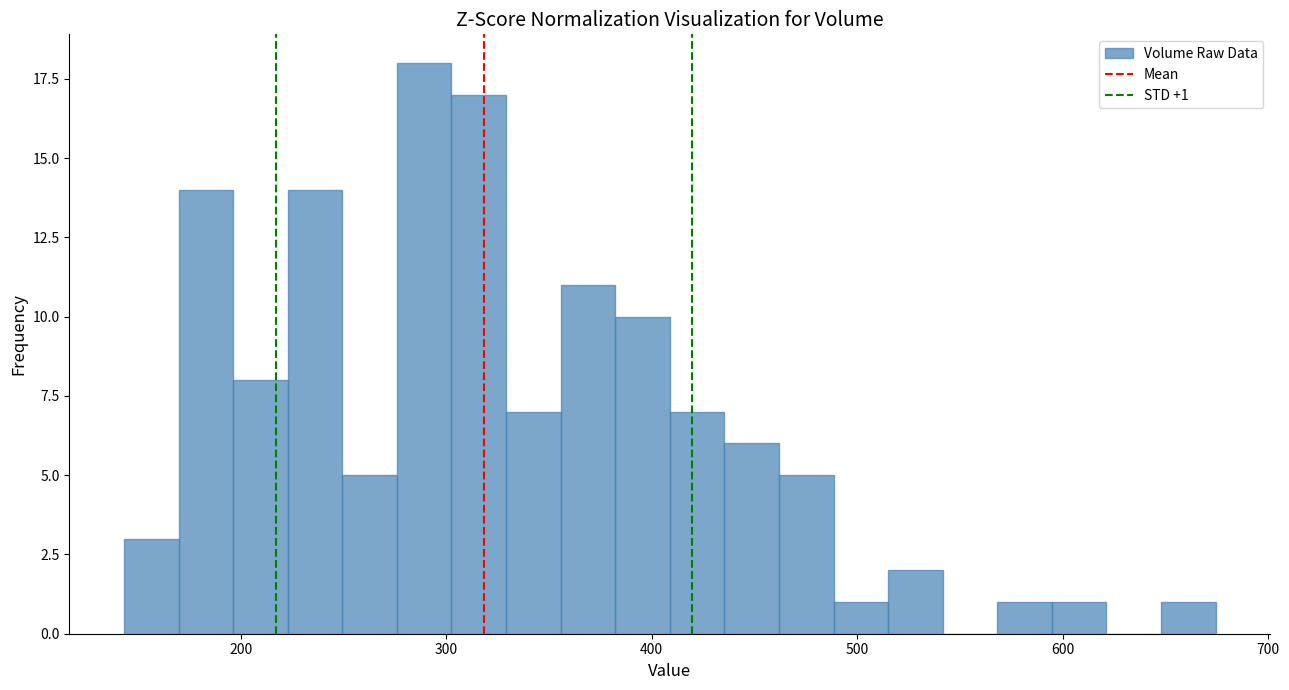

Read against the x-axis, roughly where is the centre of the tallest bar?

290